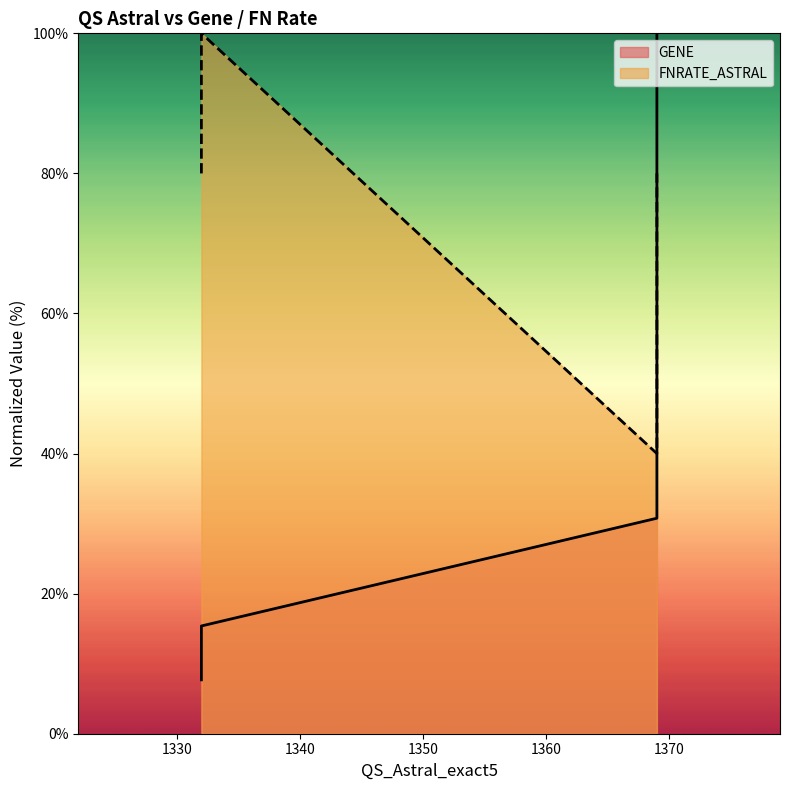

Reading left to right, what are all the values shown in this chart?

GENE: 7.7	15.4	30.8	100.0
FNRATE_ASTRAL: 80.0	100.0	40.0	80.0